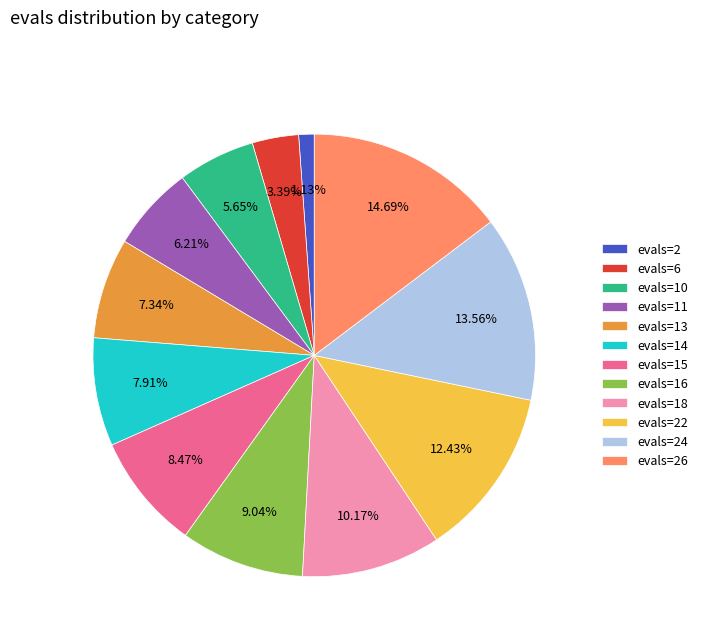

To the nearest percent, what is the average slice percentage?

8%